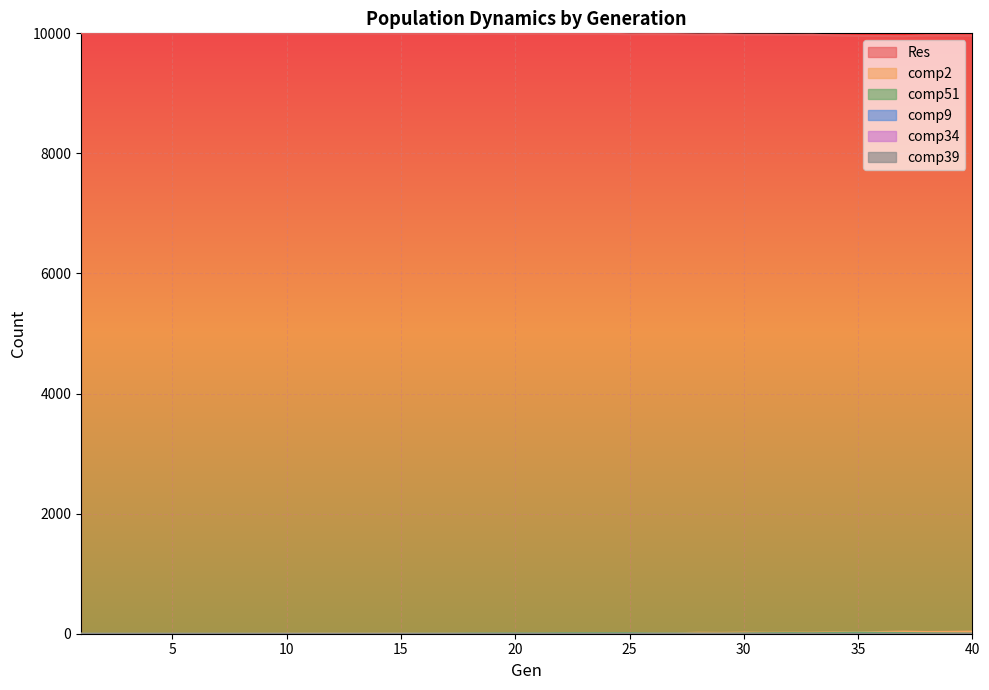

True or false: Res has a value of 10000 at 1.

True